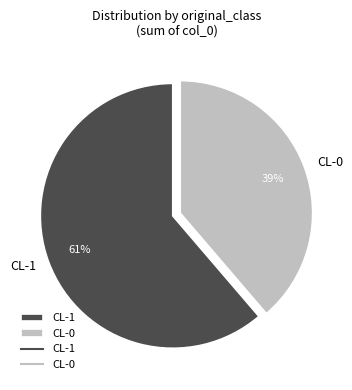

What is the smallest slice in the pie chart?

CL-0